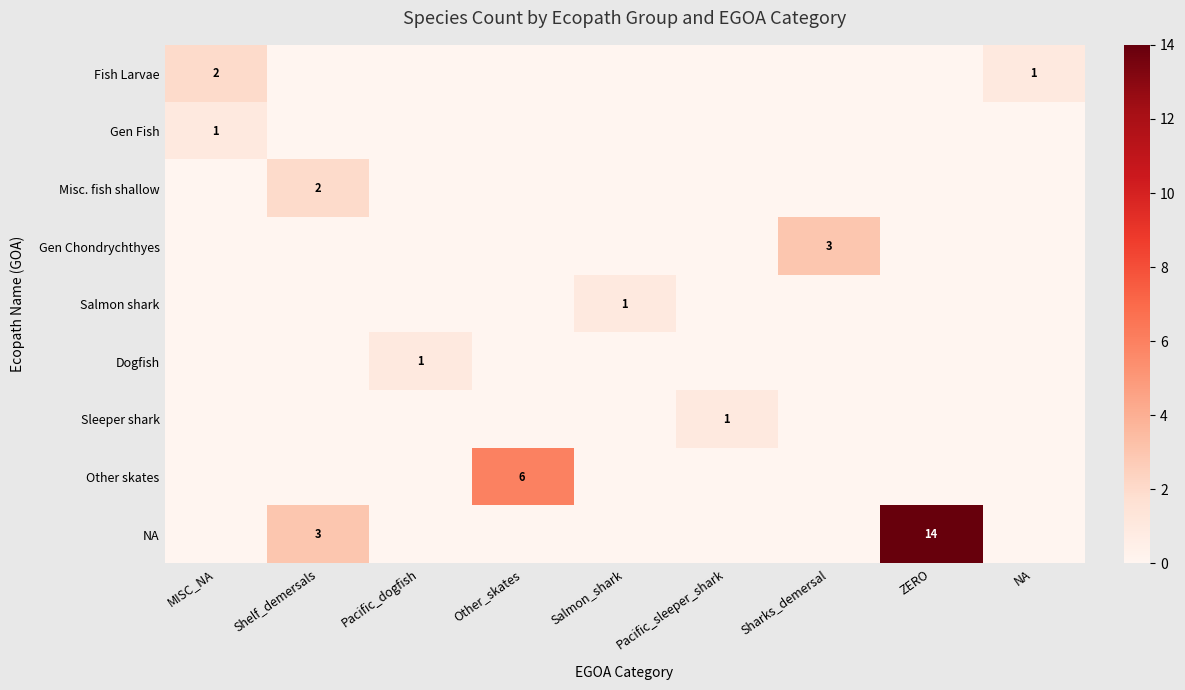

The value of Gen Fish at MISC_NA is 2. True or false?

False